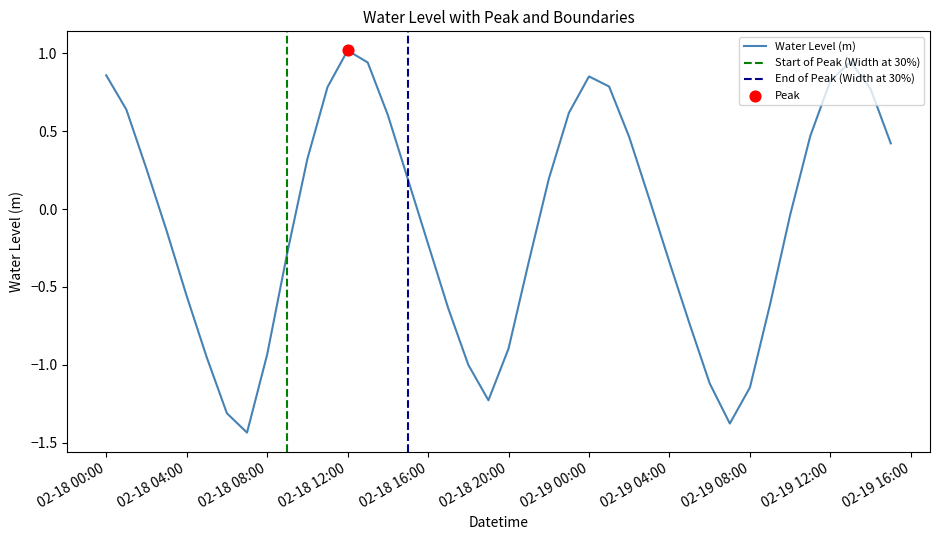

What is the change in value from 2025-02-18 02:00:00 to 2025-02-19 02:00:00?

+0.2